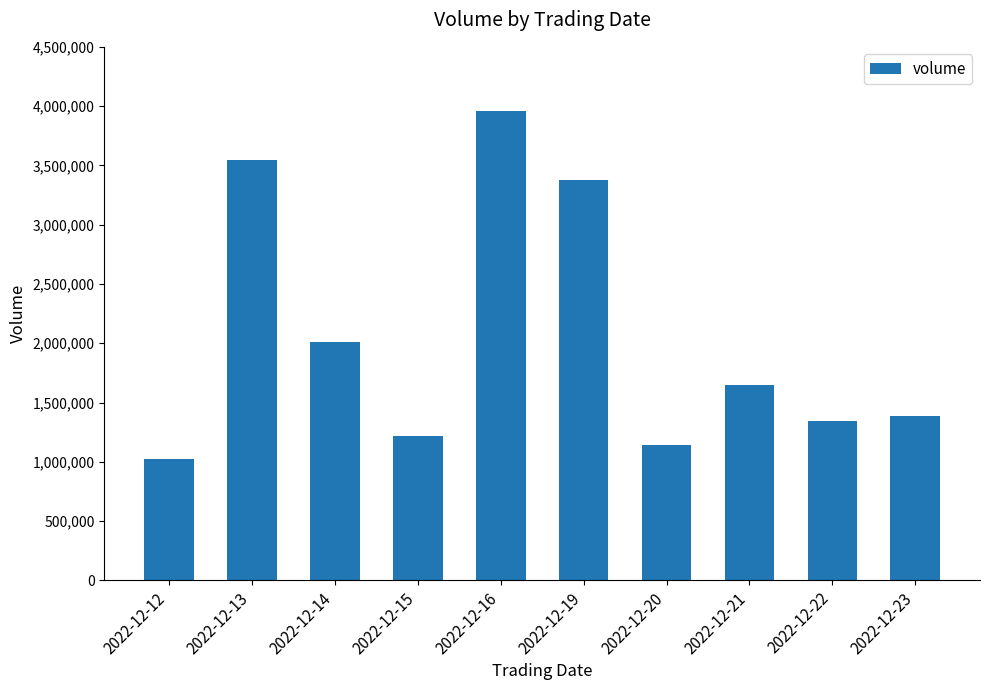

Rank the categories by value from highest to lowest.

2022-12-16, 2022-12-13, 2022-12-19, 2022-12-14, 2022-12-21, 2022-12-23, 2022-12-22, 2022-12-15, 2022-12-20, 2022-12-12